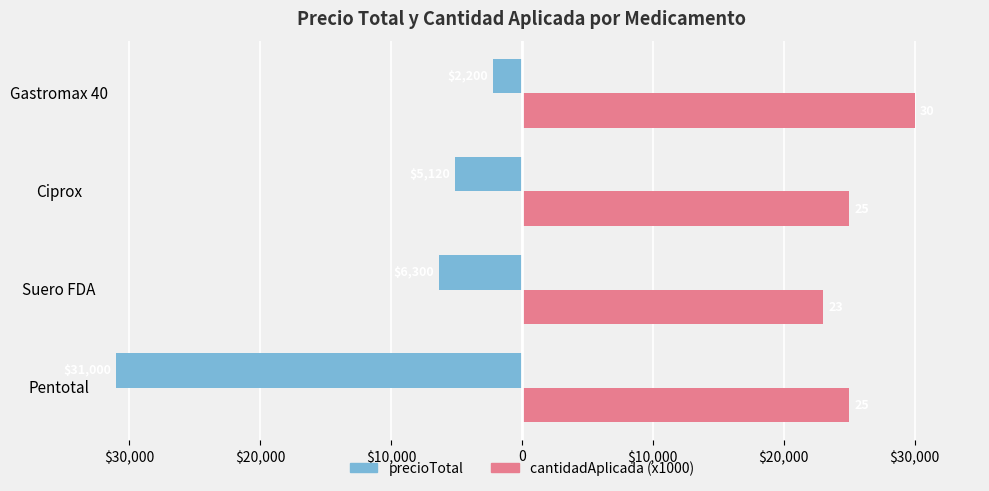

What are all the series names shown in the legend?

precioTotal, cantidadAplicada (x1000)